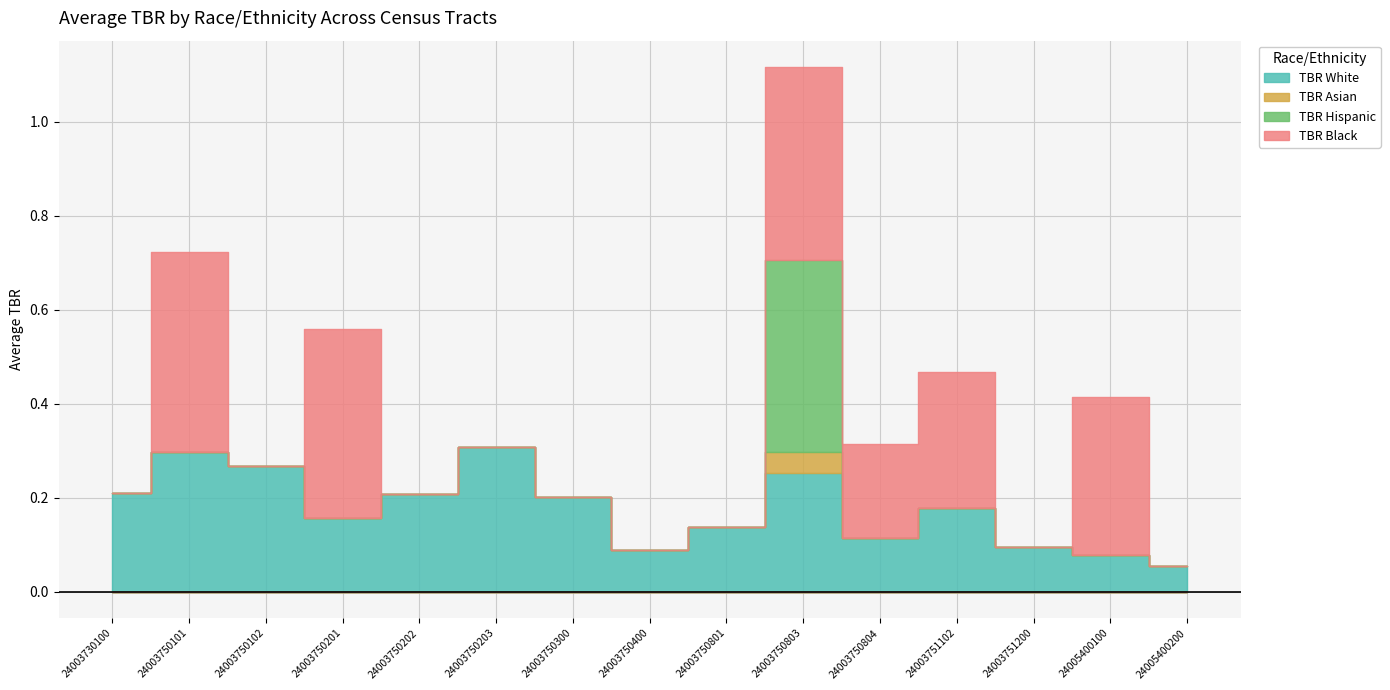

What are all the series names shown in the legend?

TBR White, TBR Asian, TBR Hispanic, TBR Black